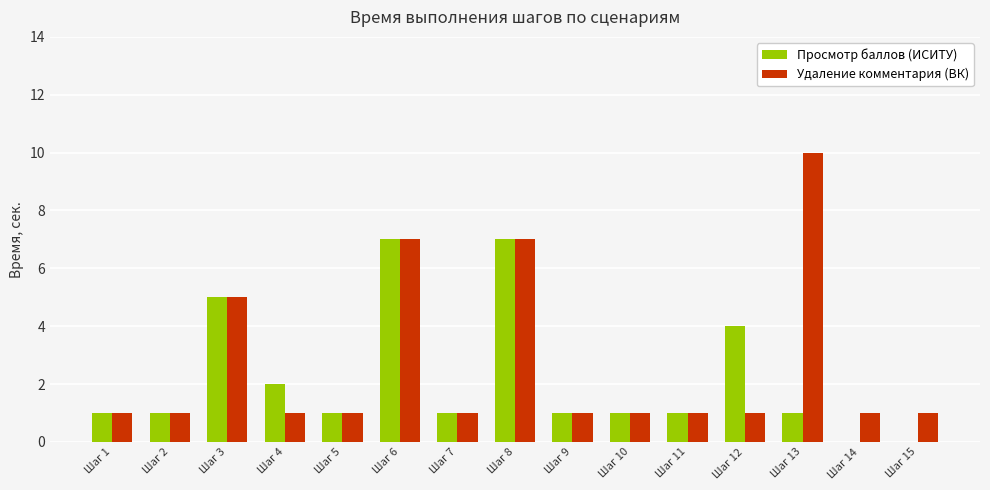

What is the maximum value shown in the chart?

10